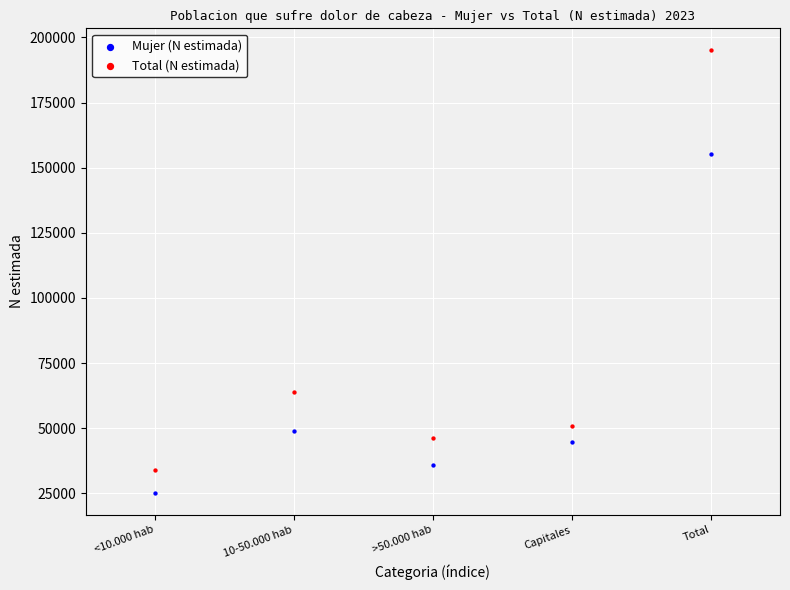

Which series reaches the maximum Y coordinate?

Total (N estimada)